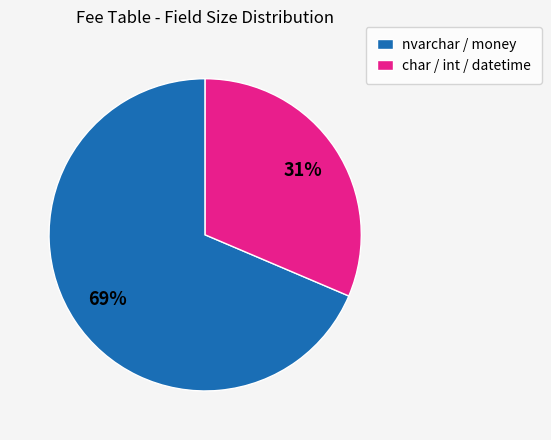

Count the number of slices in the pie.

2